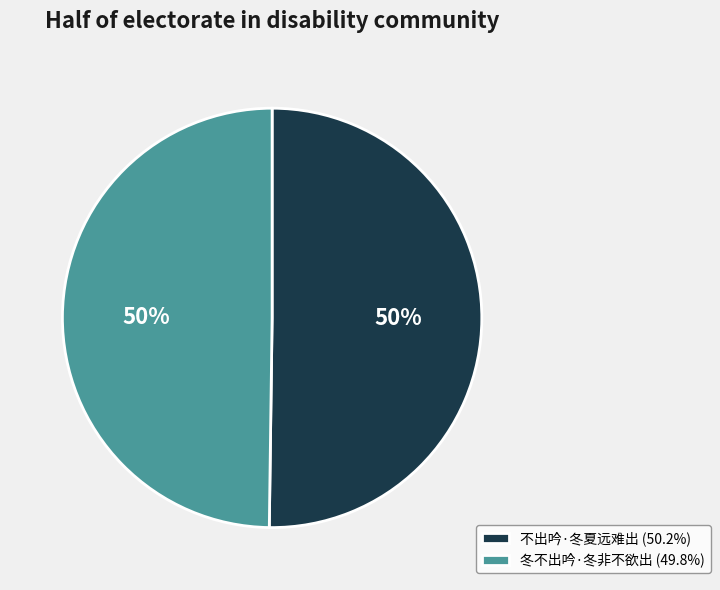

The 不出吟·冬夏远难出 slice represents 50% of the pie. True or false?

True